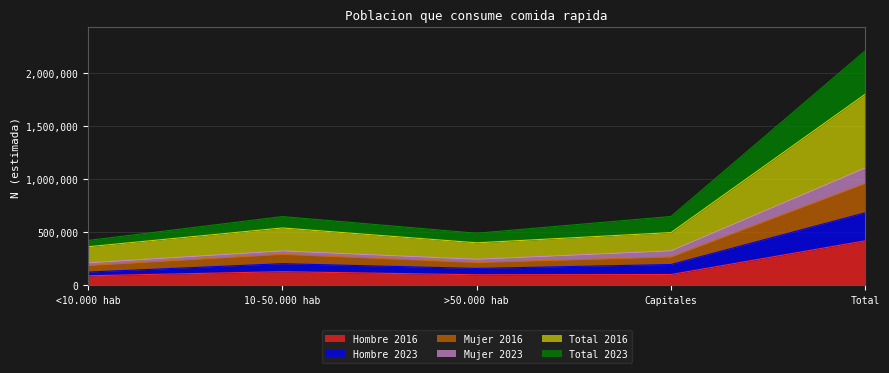

True or false: Mujer 2023 and Hombre 2023 cross at least once.

False